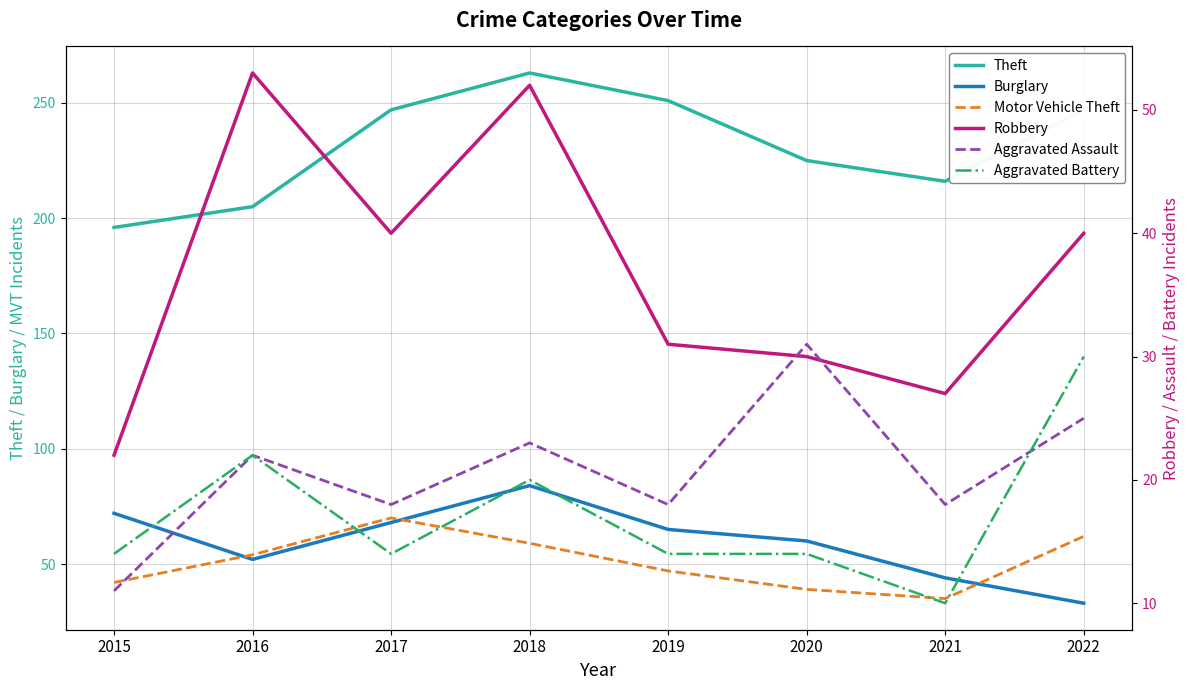

At 2015, list the series in order from largest to smallest.

Theft, Burglary, Motor Vehicle Theft, Robbery, Aggravated Battery, Aggravated Assault